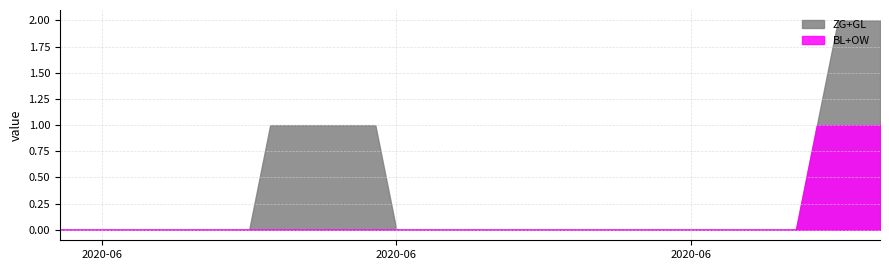

At which category is the sum across all series the highest?

37